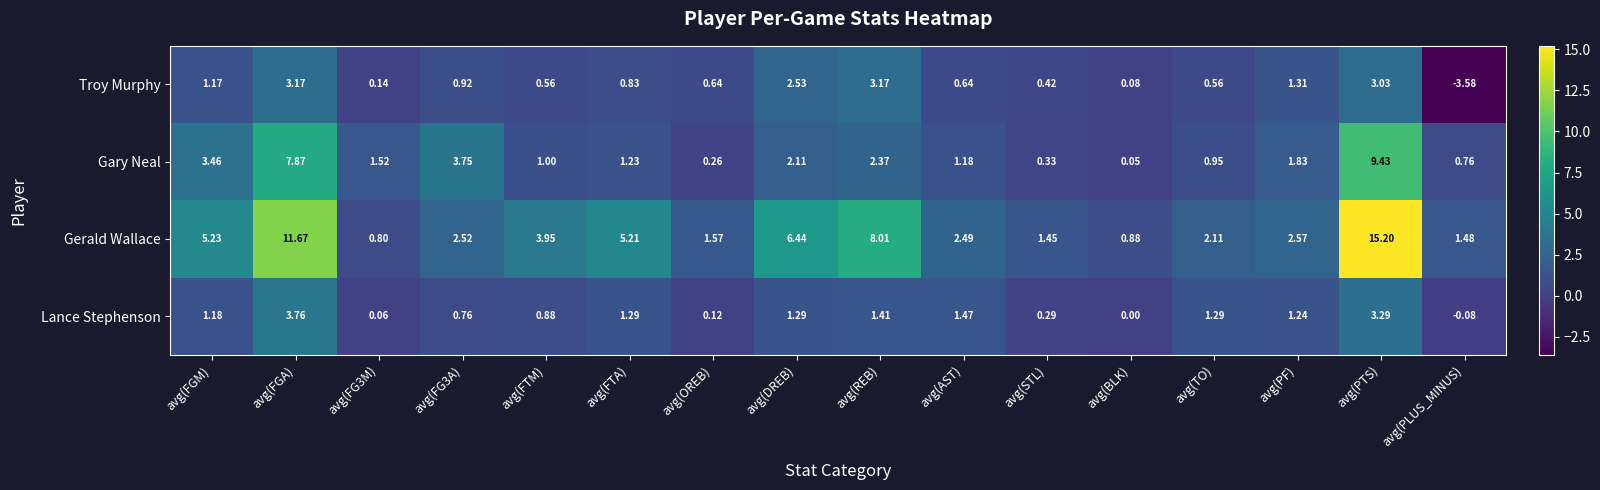

Which series changed the most between avg(FGM) and avg(OREB)?

Gerald Wallace